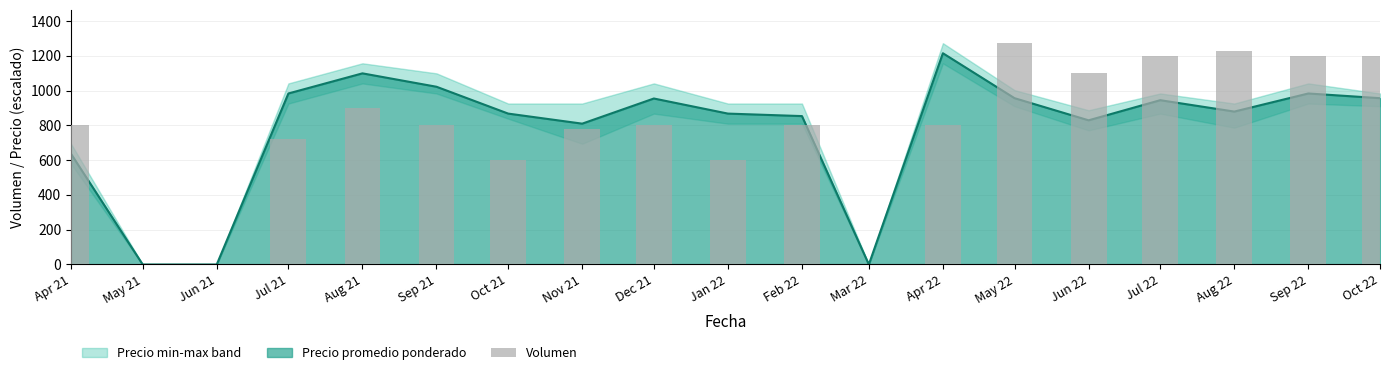

List the labels in order of value, smallest first.

May 21, Jun 21, Mar 22, Oct 21, Jan 22, Jul 21, Nov 21, Apr 21, Sep 21, Dec 21, Feb 22, Apr 22, Aug 21, Jun 22, Jul 22, Sep 22, Oct 22, Aug 22, May 22